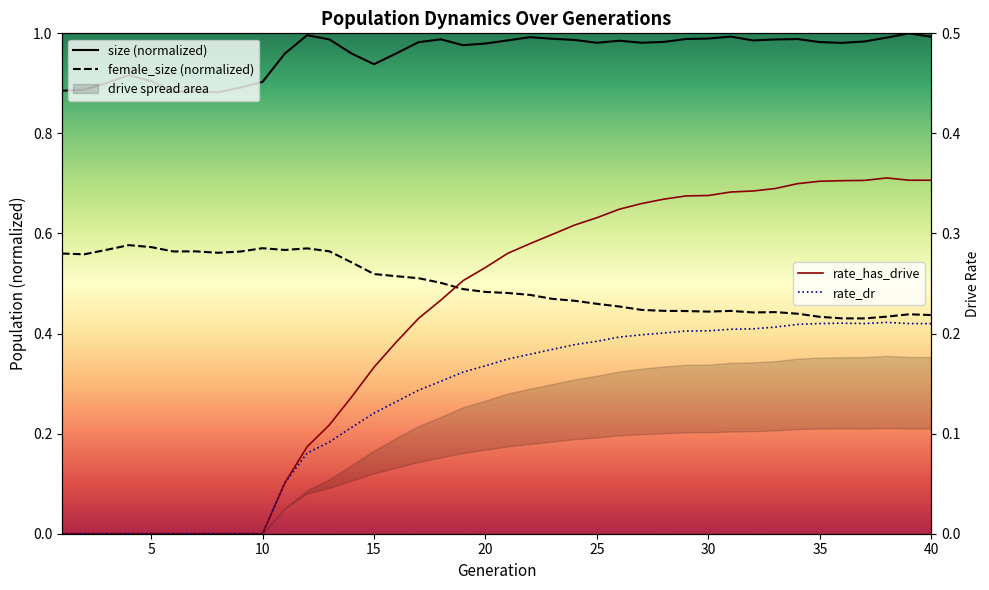

What is the difference between the maximum and minimum values in the rate_has_drive series?

0.4